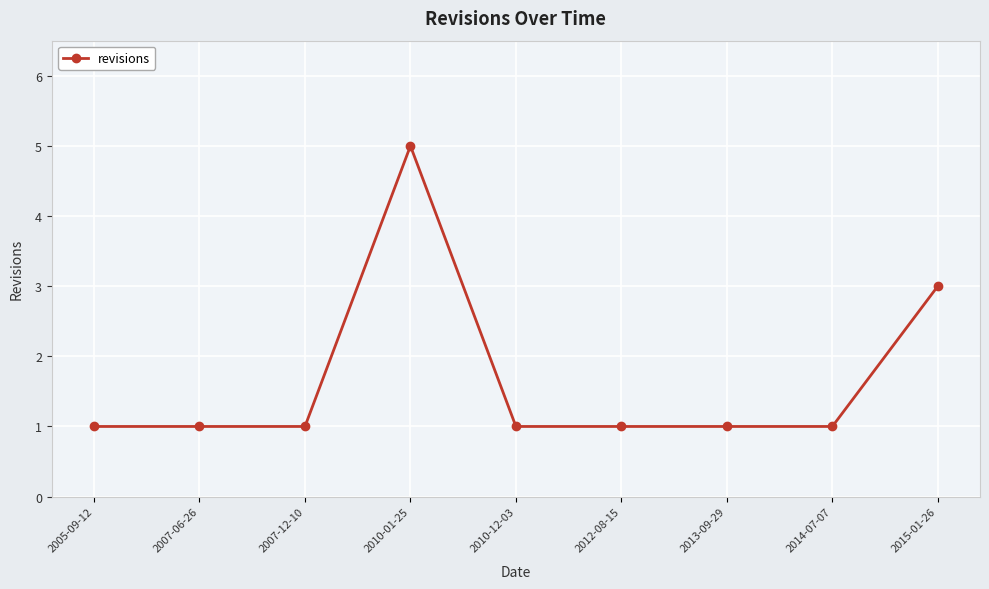

What is the label of the 2nd point from the left?

2007-06-26